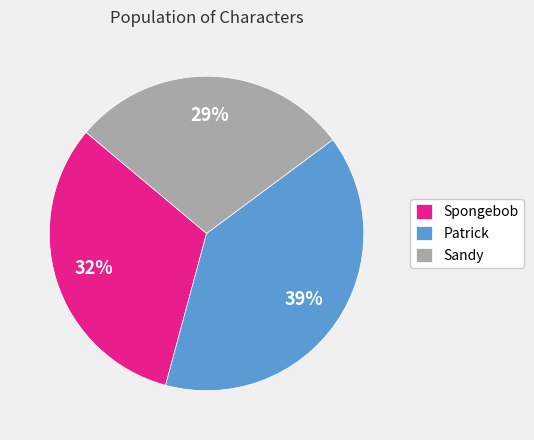

The Sandy slice represents 29% of the pie. True or false?

True